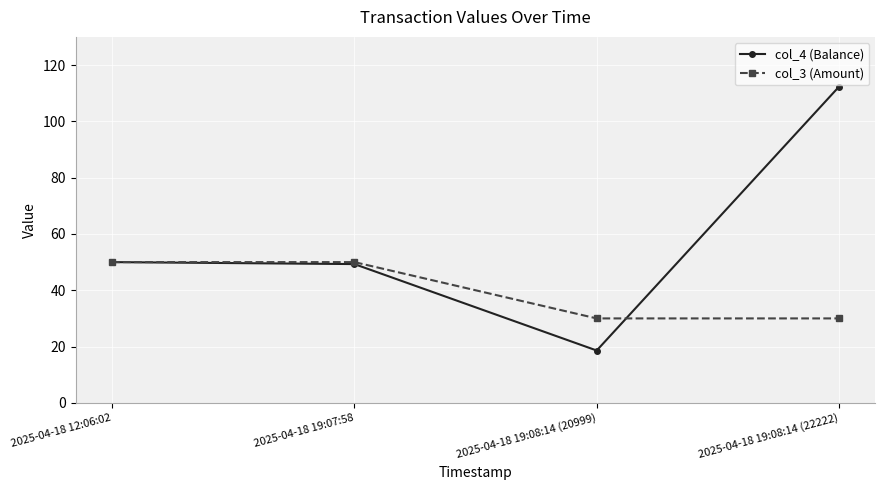

At which category is the sum across all series the highest?

2025-04-18 19:08:14 (22222)